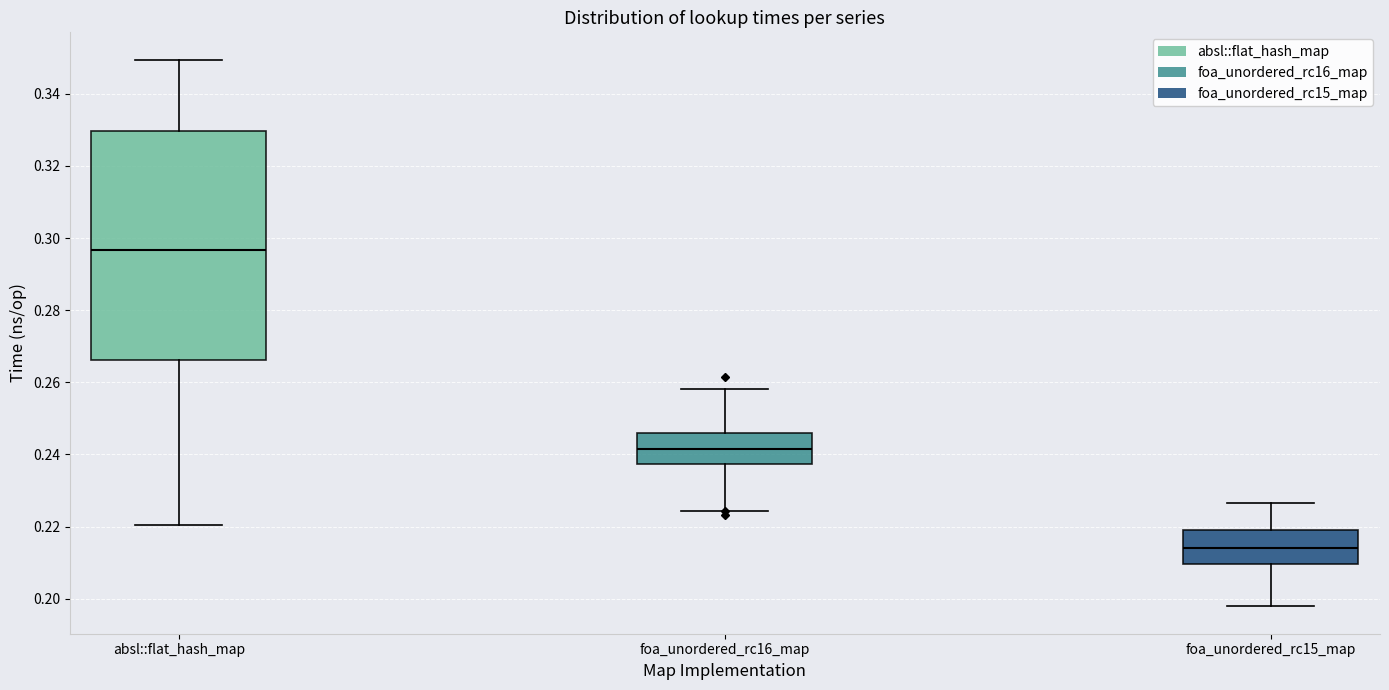

Reading left to right, read every box against the y-axis: the position of its median line, the range the box covers, and the ends of its whiskers. The values are not printed on the chart, so give them approximately, as read against the axis.

absl::flat_hash_map: median 0.296, box 0.266 to 0.330, whiskers 0.220 to 0.350
foa_unordered_rc16_map: median 0.242, box 0.238 to 0.246, whiskers 0.224 to 0.258
foa_unordered_rc15_map: median 0.214, box 0.210 to 0.220, whiskers 0.198 to 0.226